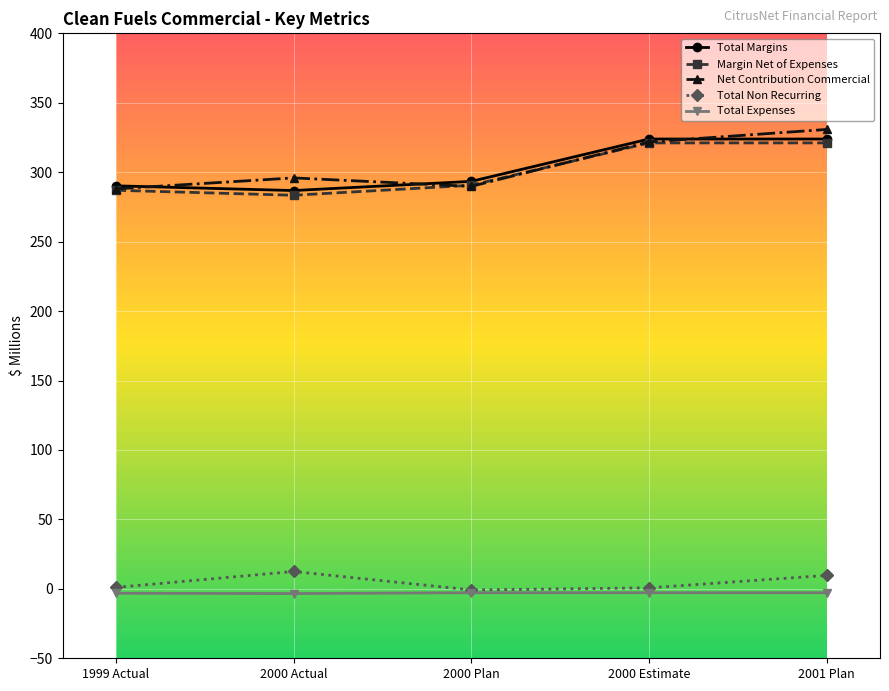

At how many categories does at least one series exceed 109?

5